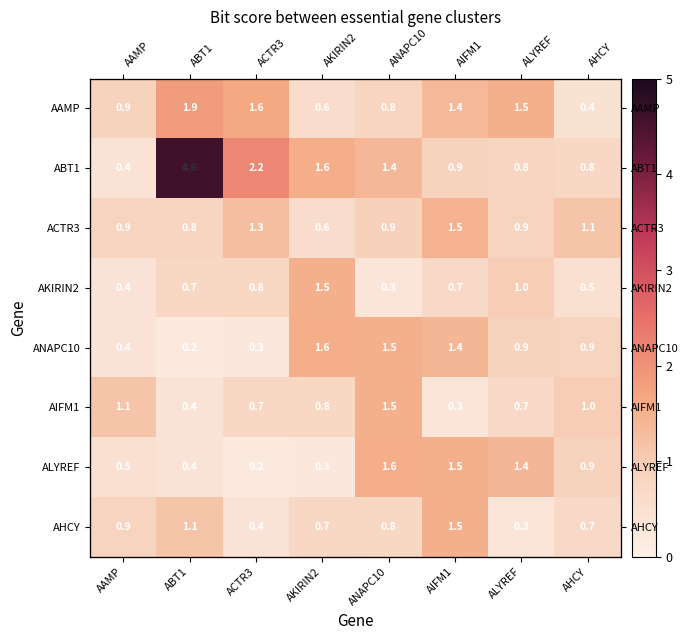

Is the value of ACTR3 at ANAPC10 greater than the value of AHCY at ALYREF?

Yes